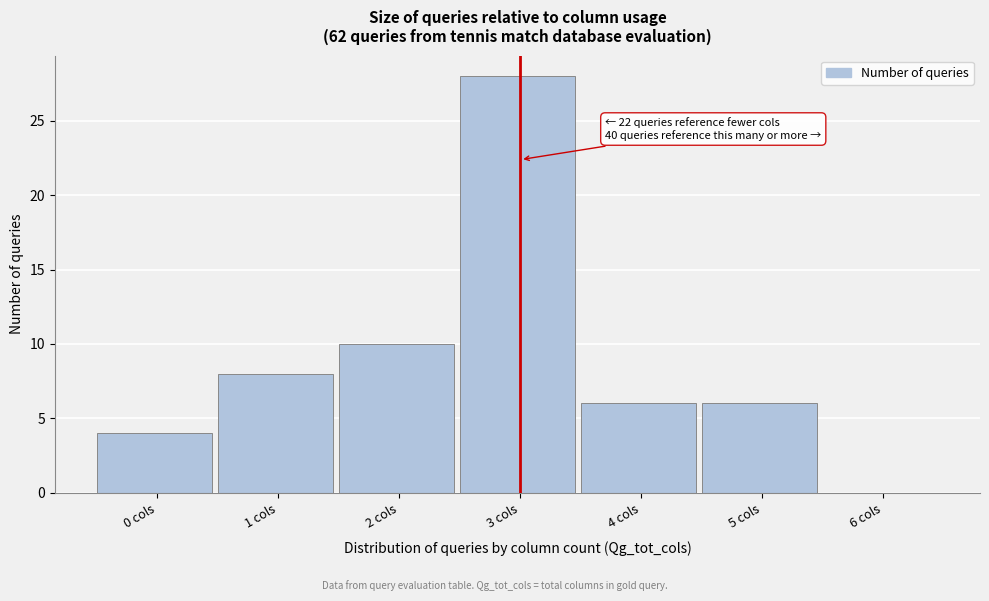

Reading right to left, what are all the values shown in this chart?

6 cols=0	5 cols=6	4 cols=6	3 cols=28	2 cols=10	1 cols=8	0 cols=4